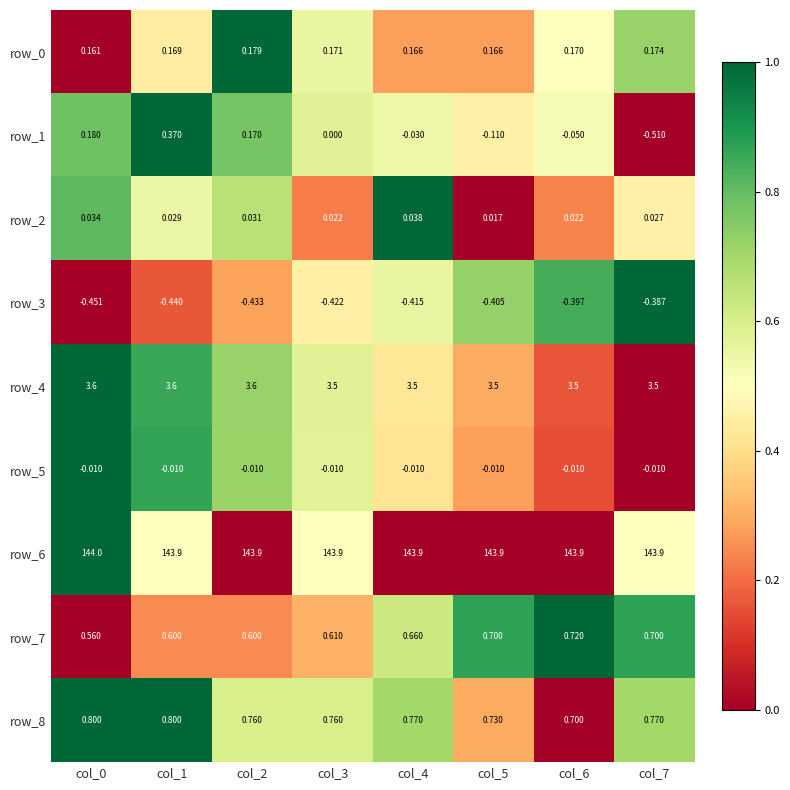

Is the value of row_7 at col_7 greater than the value of row_5 at col_7?

Yes